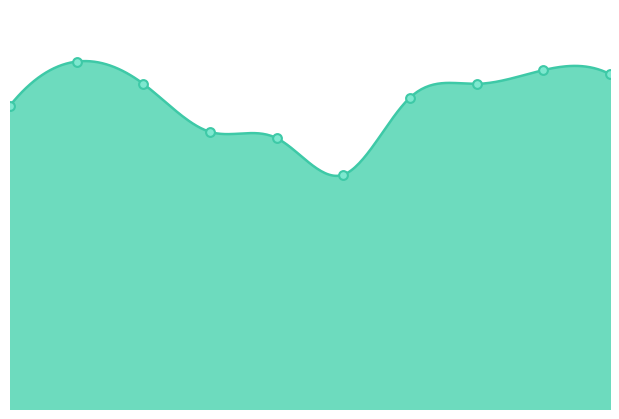

Approximately how many times larger is the value at 7 compared to 1?

0.9